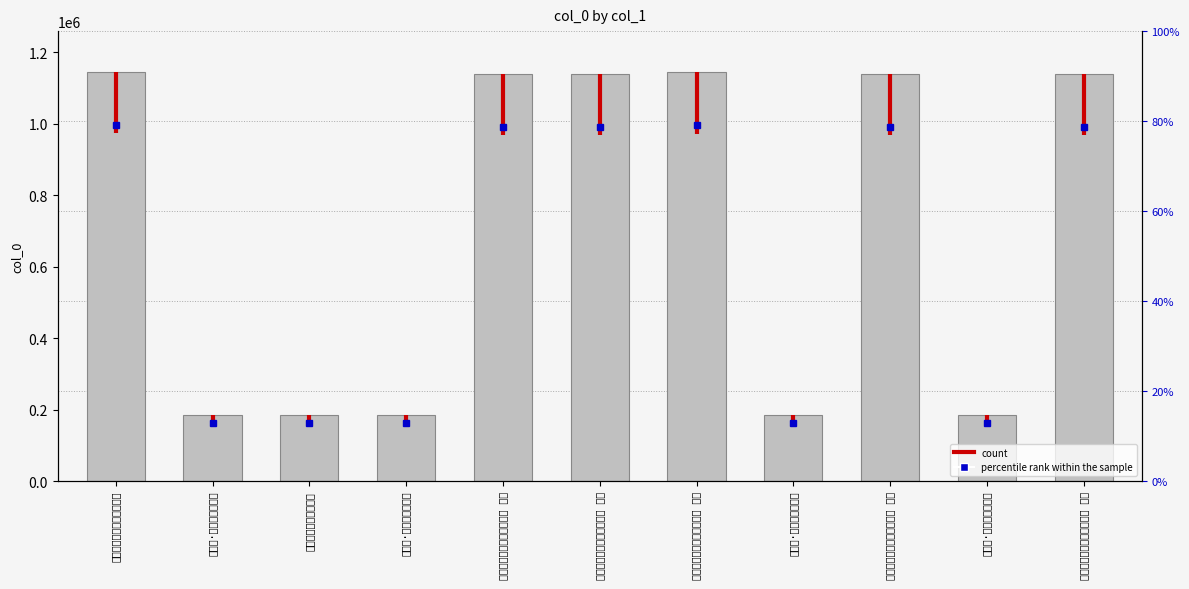

How many series are shown in this chart?

1